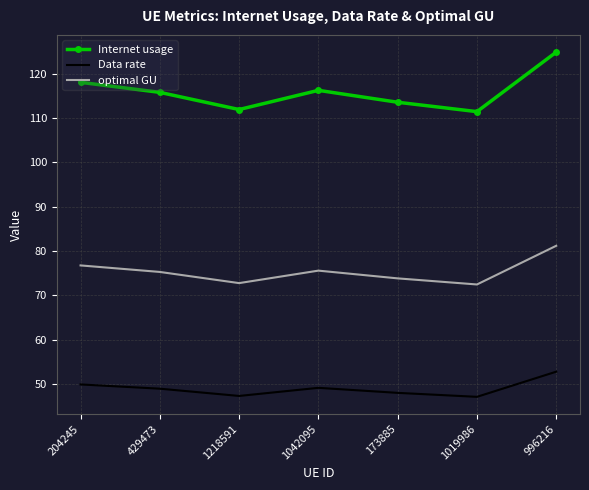

What position from the right is 1019986?

2